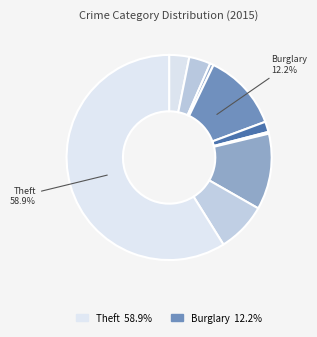

Which category has the biggest portion of the pie?

Theft